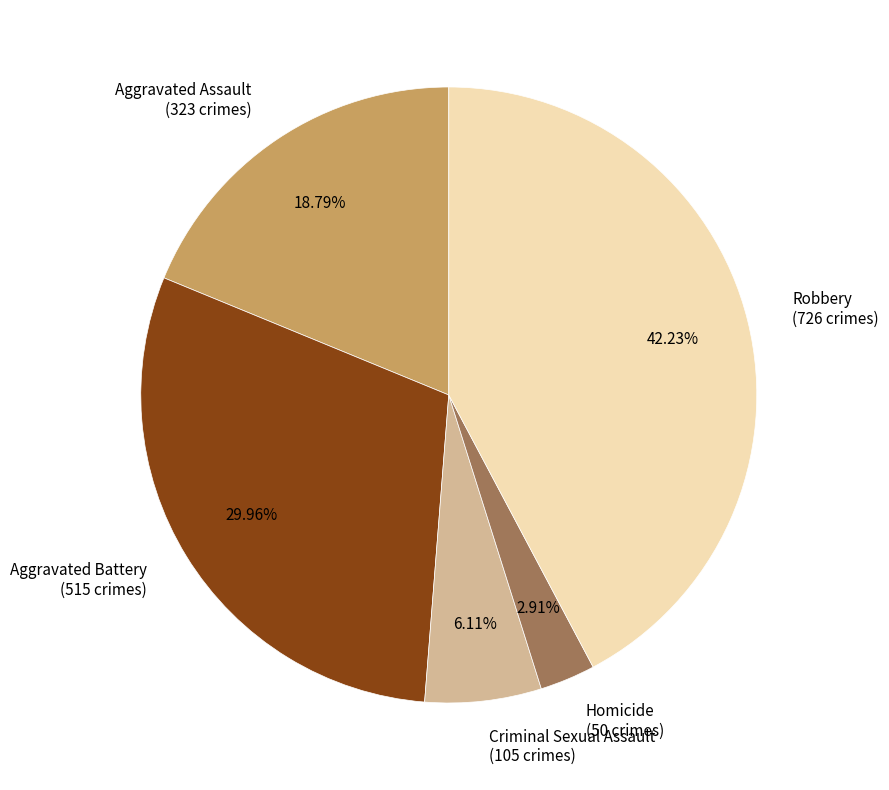

To the nearest percent, what is the combined percentage of Homicide and Aggravated Battery?

33%